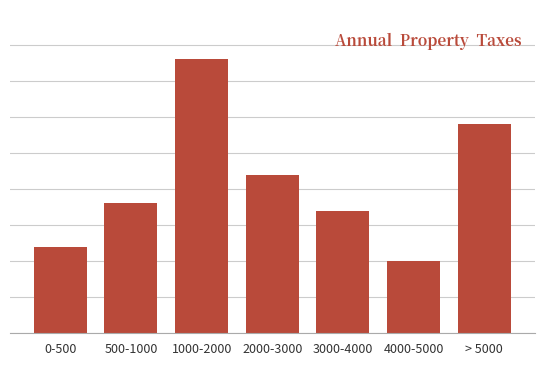

Reading left to right, list all the values displayed in this chart.

0-500=12	500-1000=18	1000-2000=38	2000-3000=22	3000-4000=17	4000-5000=10	> 5000=29